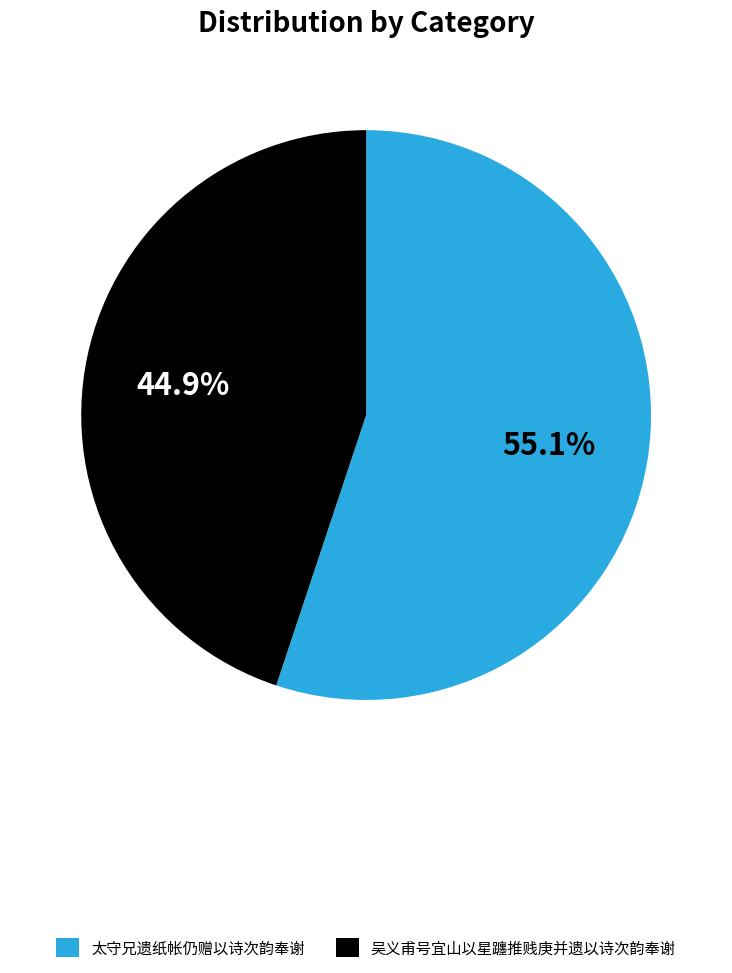

To the nearest percent, what portion does 吴义甫号宜山以星躔推贱庚并遗以诗次韵奉谢 represent?

45%